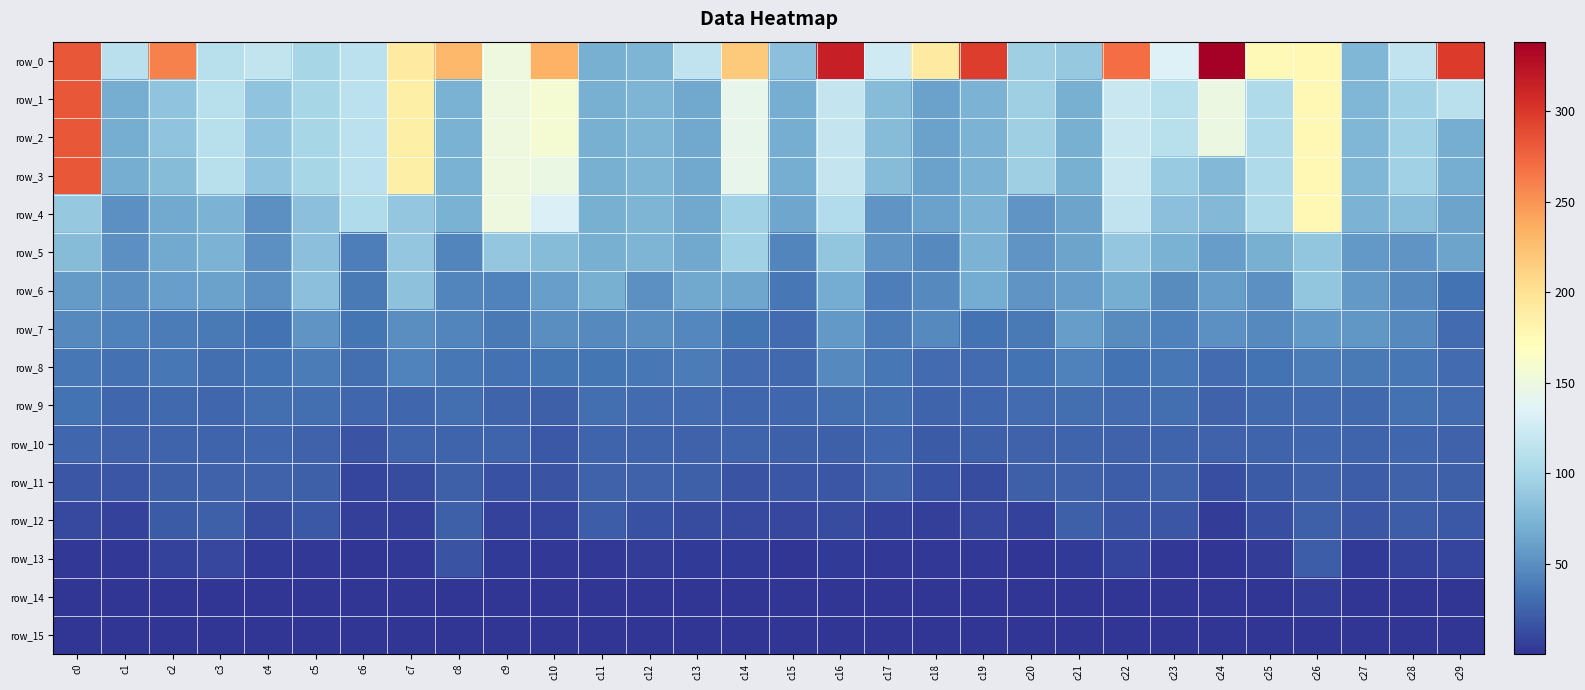

Which category has the lowest value across all series?

c12